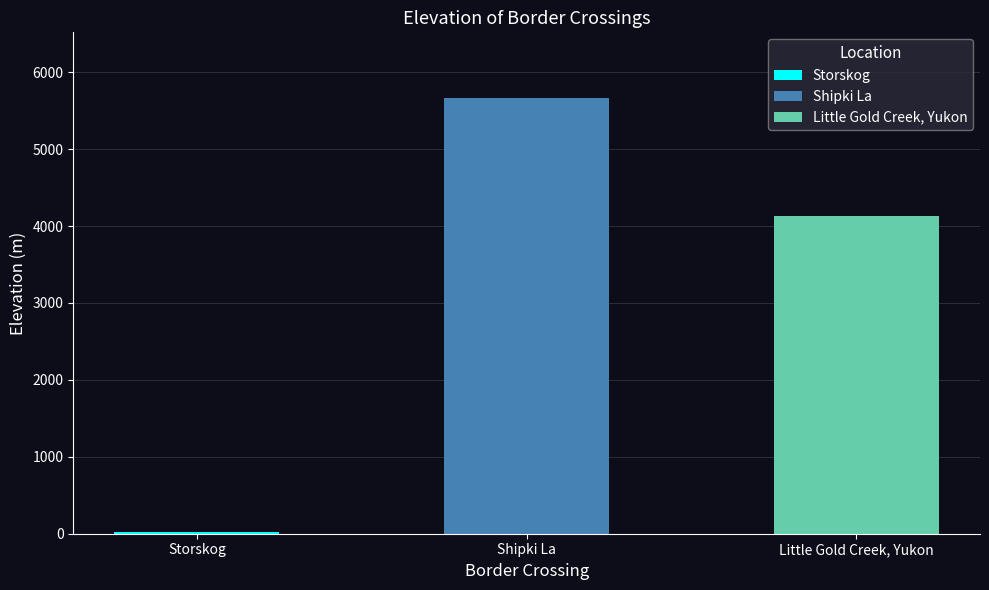

Reading left to right, extract all data points from this chart.

Storskog=22	Shipki La=5669	Little Gold Creek, Yukon=4127